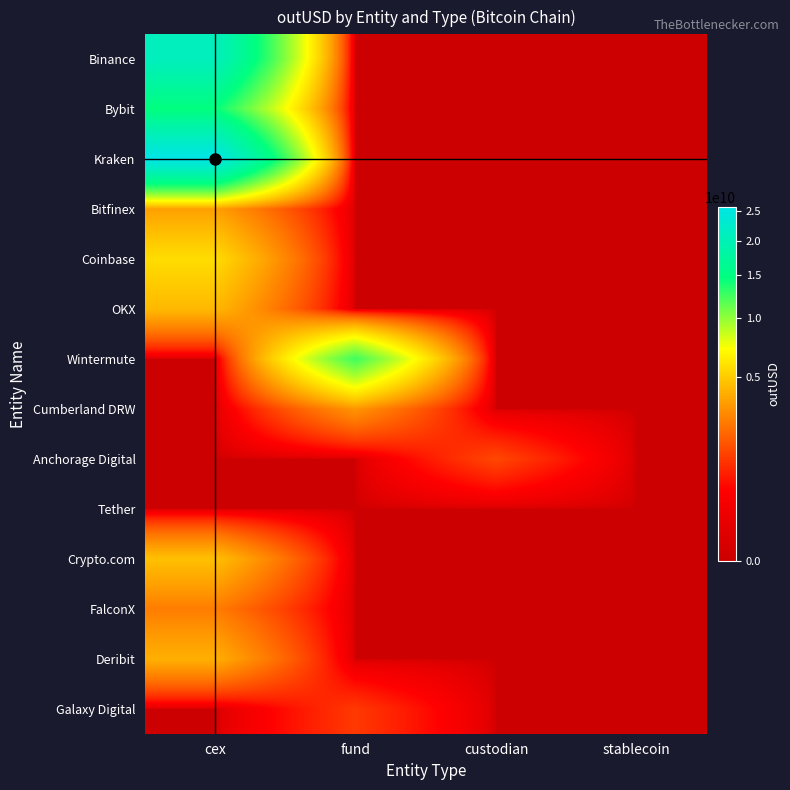

Rank the series at stablecoin from highest to lowest value.

Binance, Bybit, Kraken, Bitfinex, Coinbase, OKX, Wintermute, Cumberland DRW, Anchorage Digital, Tether, Crypto.com, FalconX, Deribit, Galaxy Digital